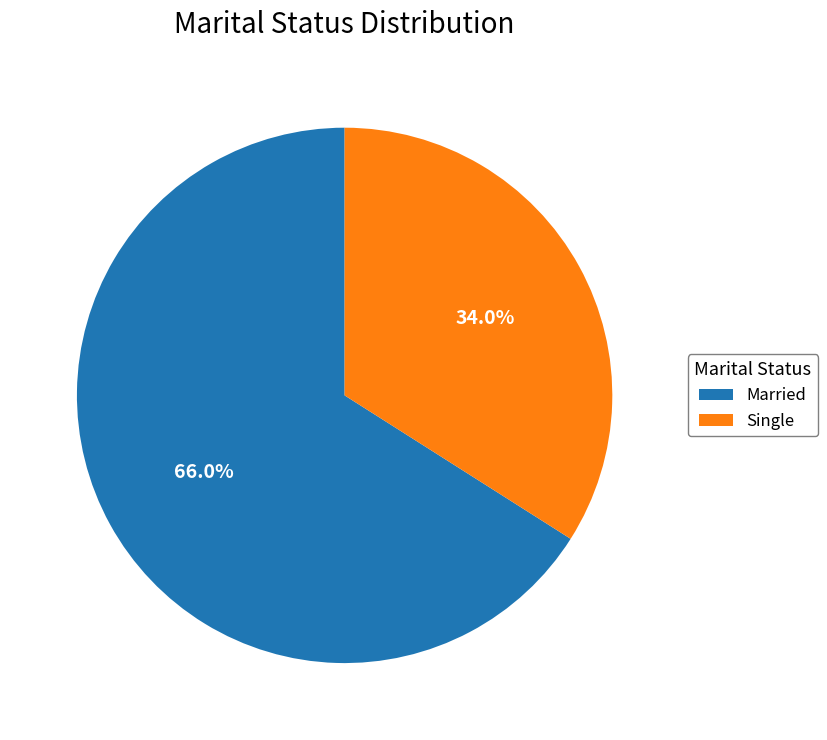

Which has a higher value, Married or Single?

Married